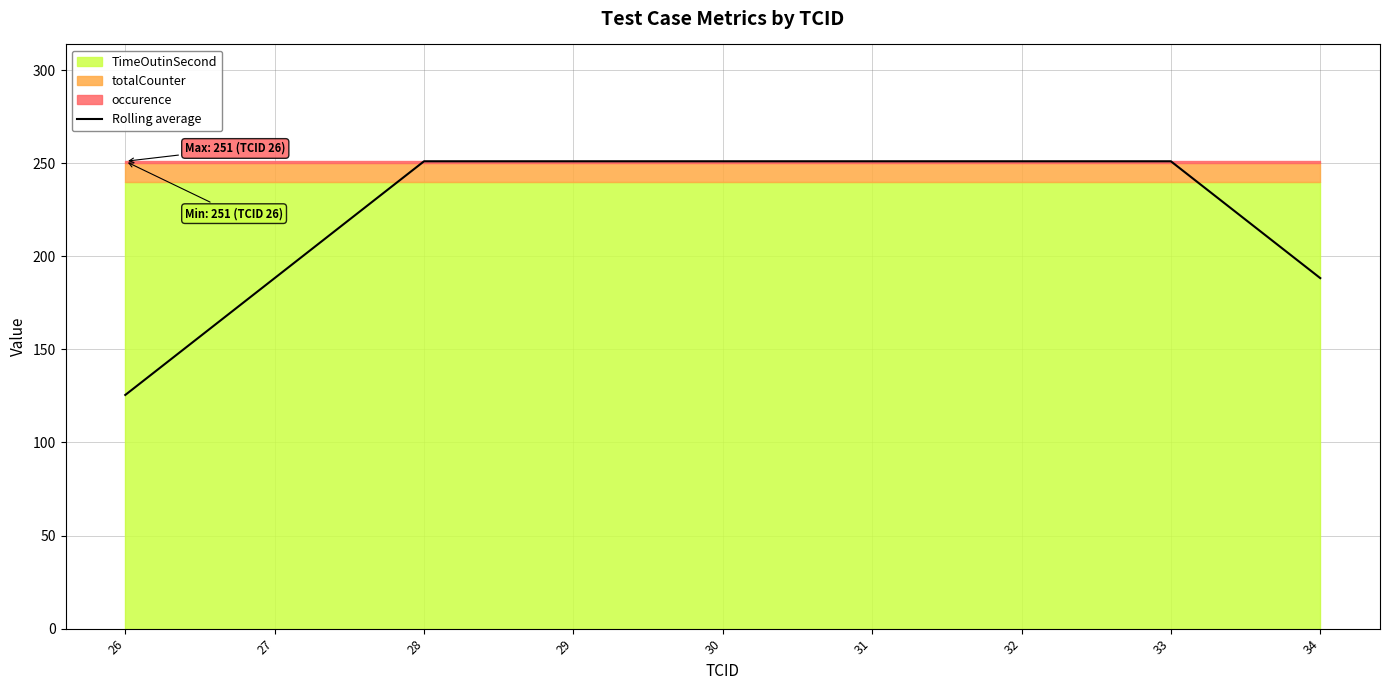

How many data points are less than 251?

3